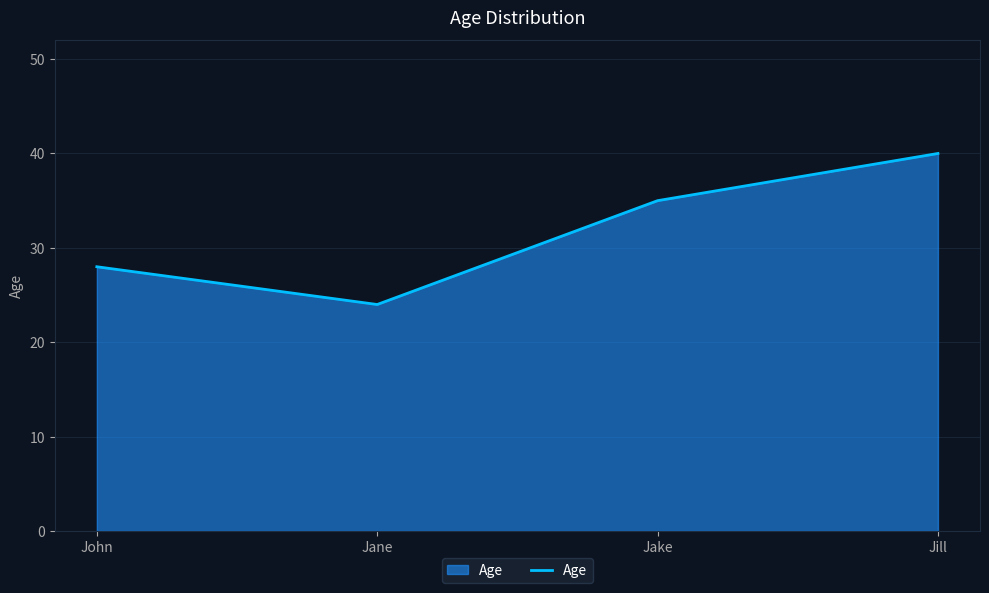

Count the number of categories in the chart.

4